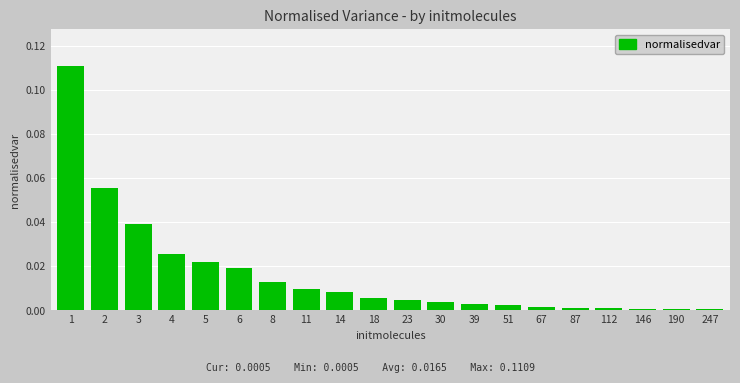

What is the sum of all values?

0.3